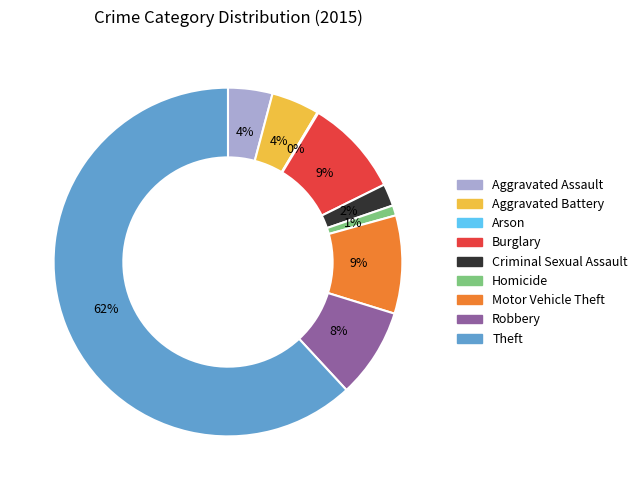

True or false: Theft accounts for 62% of the total.

True